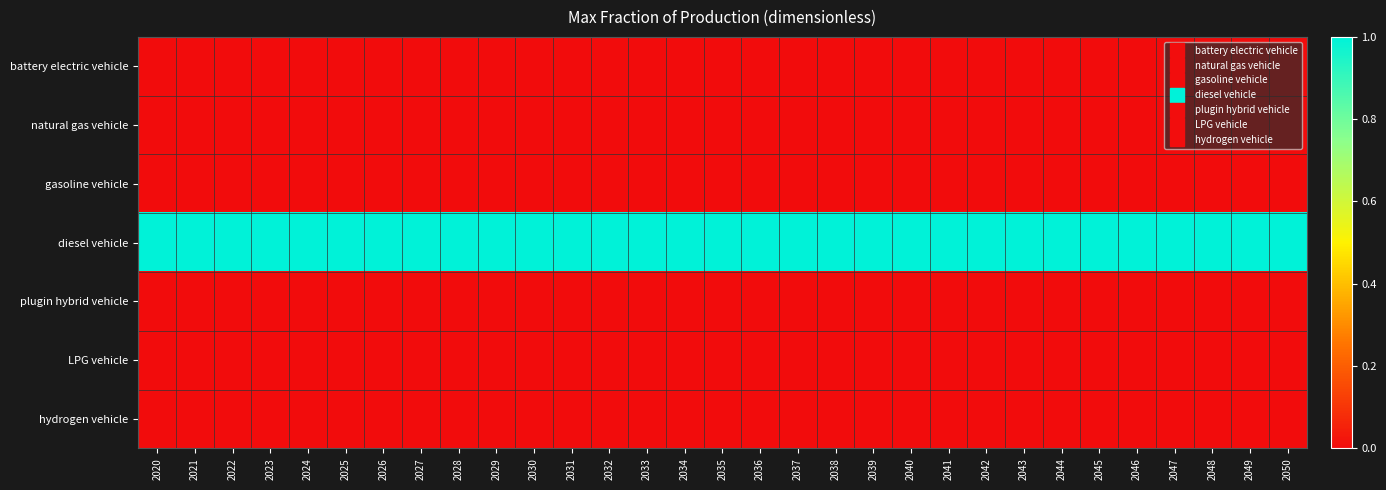

Between 2025 and 2037, which is larger?

2025